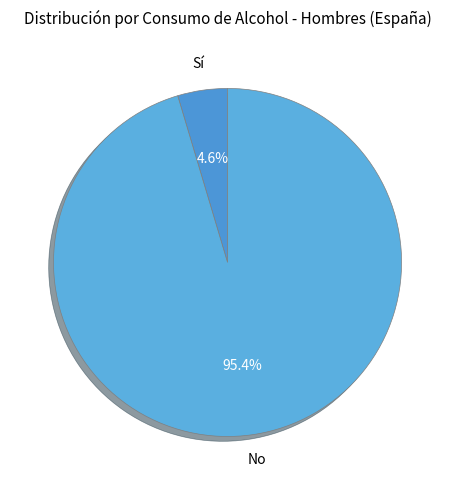

What portion of the pie excludes No?

4.6%